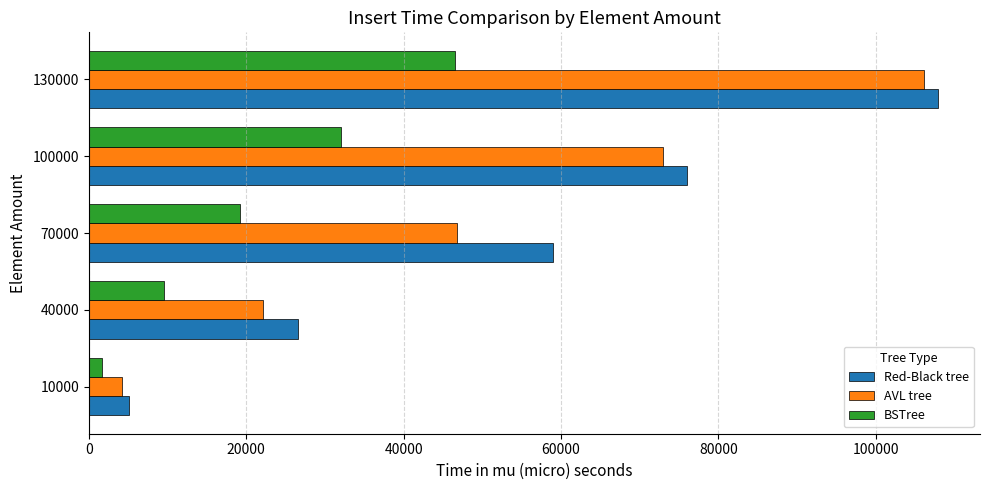

Is the value of BSTree at 40000 greater than the value of AVL tree at 70000?

No